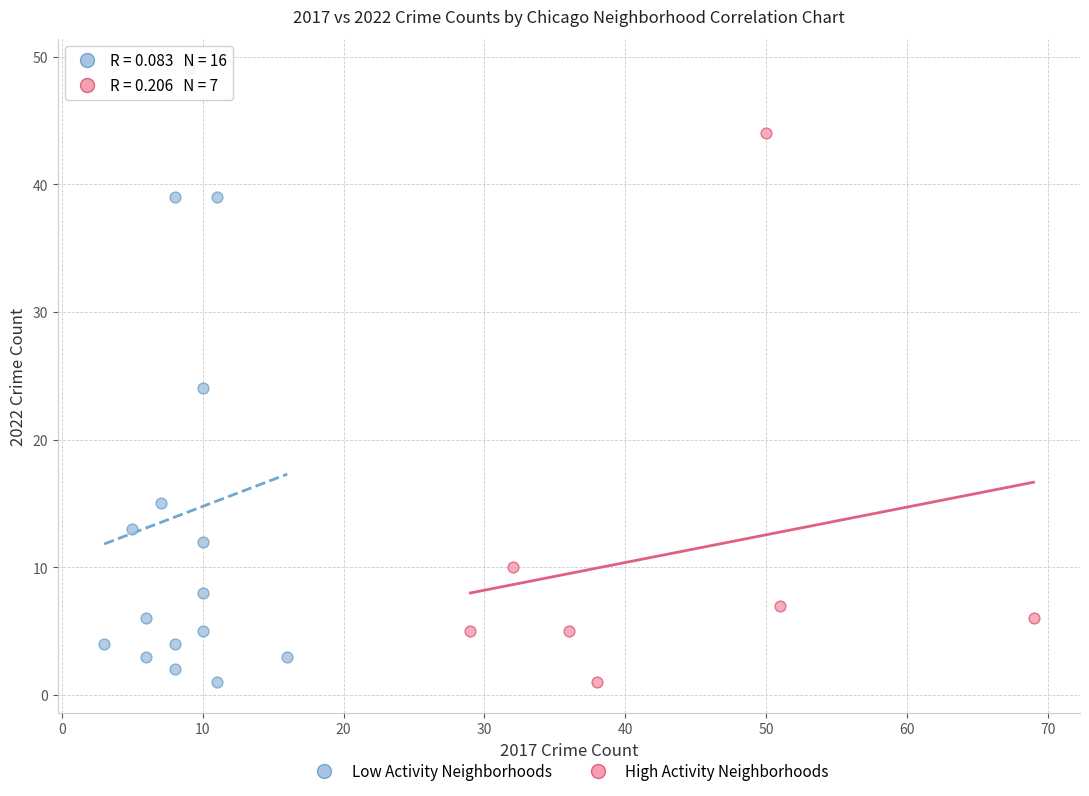

Which series has the widest spread of Y values?

Low Activity Neighborhoods